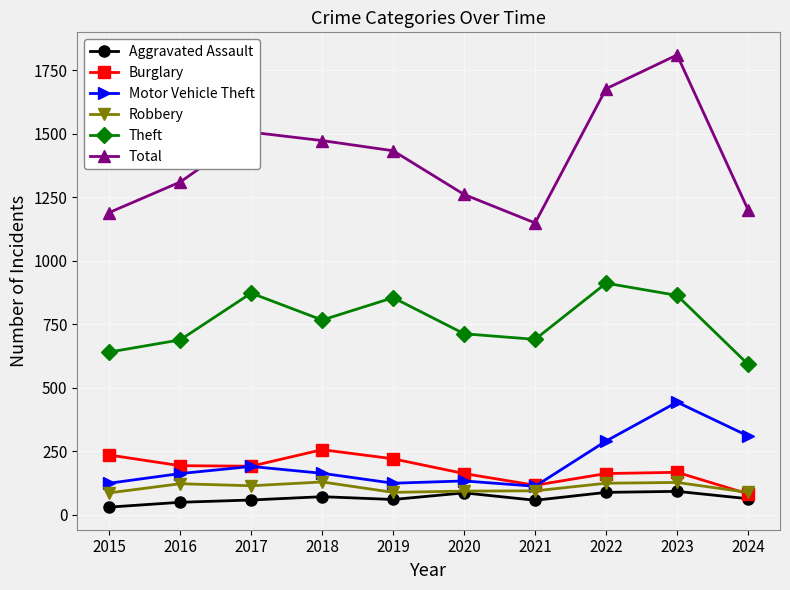

How many data points does each series have?

10